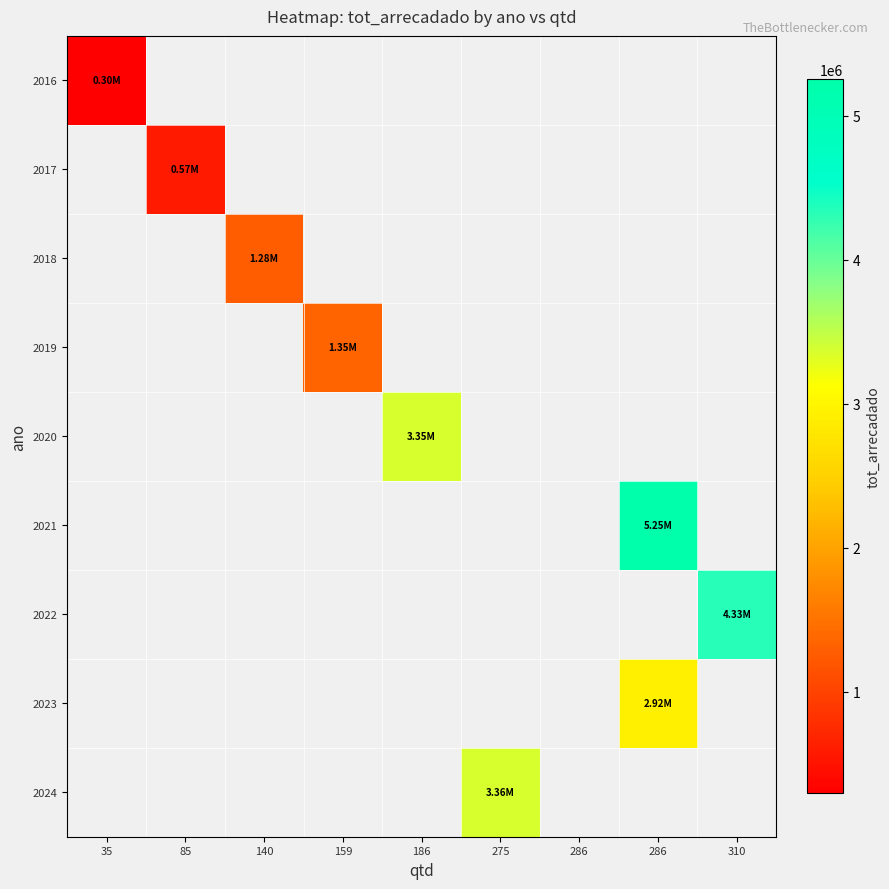

How many values in the 2020 series exceed 3354520?

1